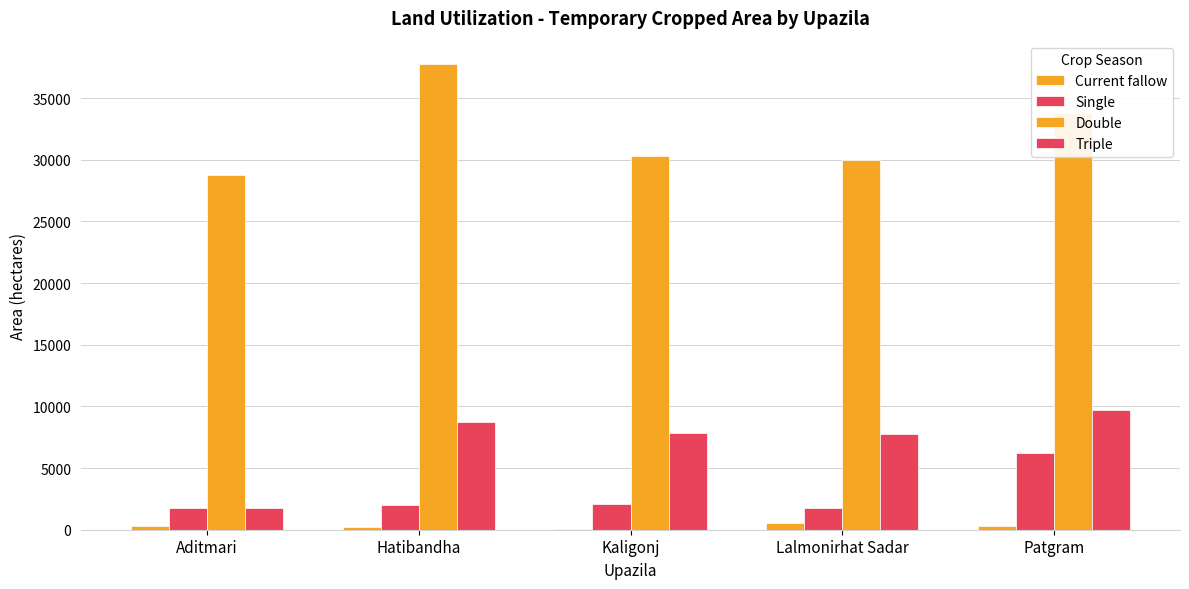

Rank the categories by Current fallow value from lowest to highest.

Kaligonj, Hatibandha, Aditmari, Patgram, Lalmonirhat Sadar